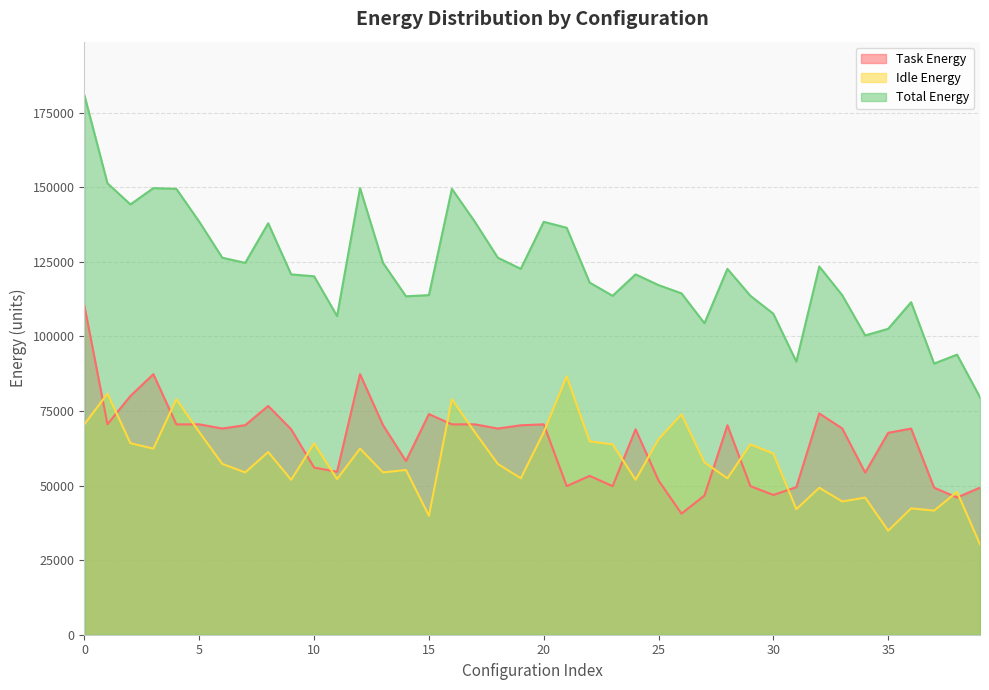

Where is Task Energy nearest to the value 75352?

32